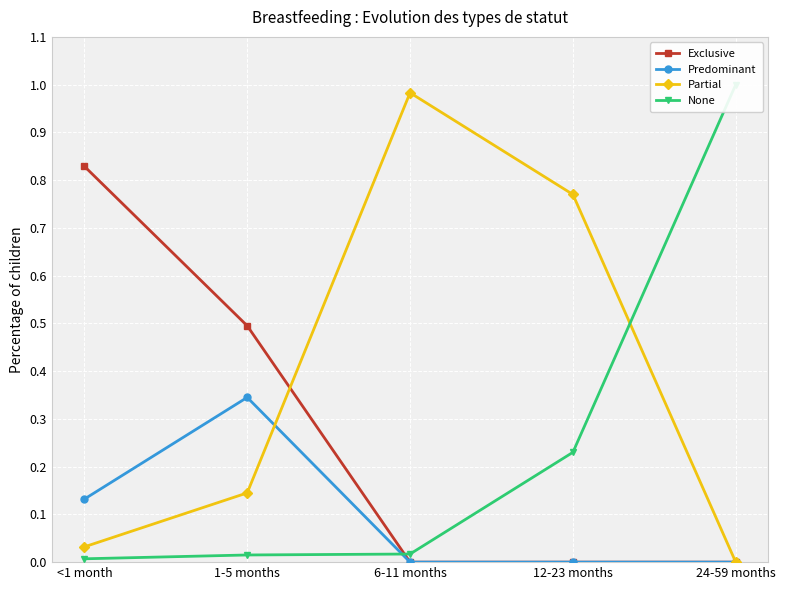

How many lines are shown in the chart?

4